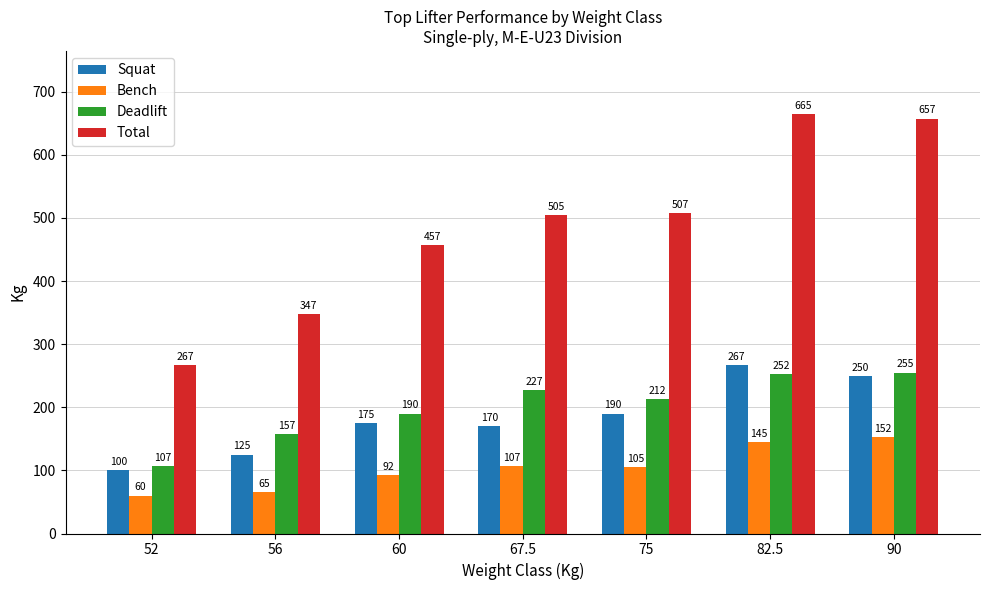

Are the bars grouped side by side (vs. stacked)?

Yes